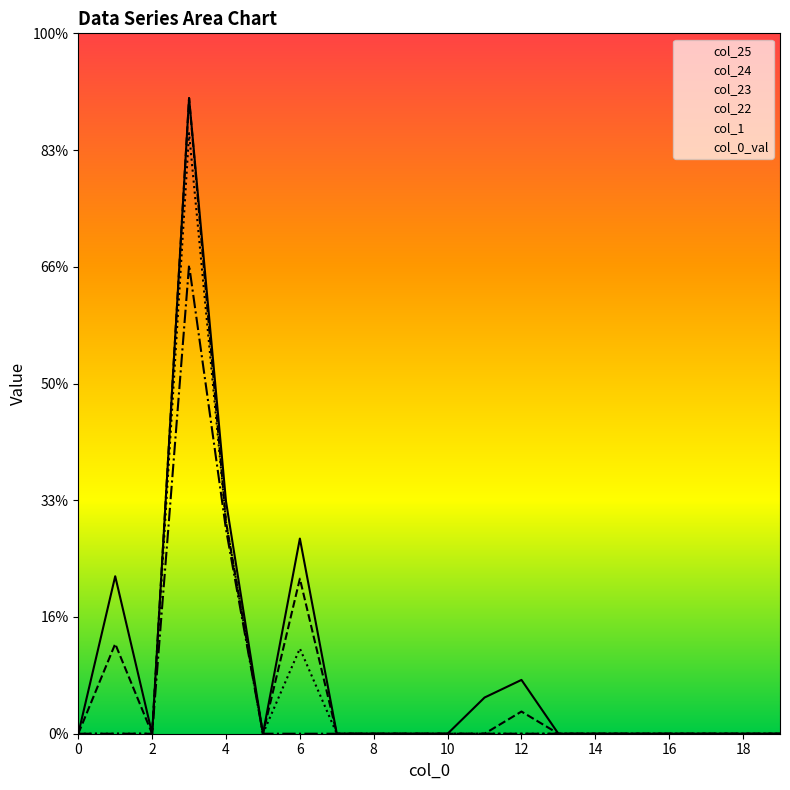

True or false: col_22 and col_24 cross at least once.

False